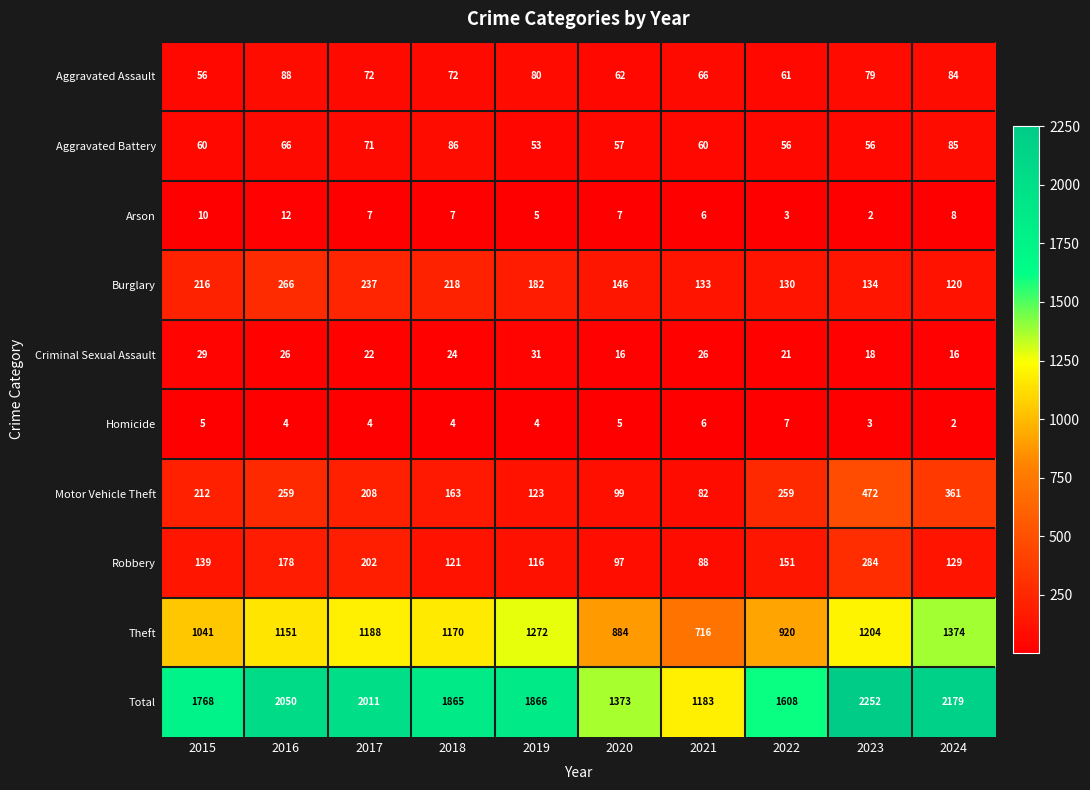

Which label corresponds to the largest value in the chart?

2023